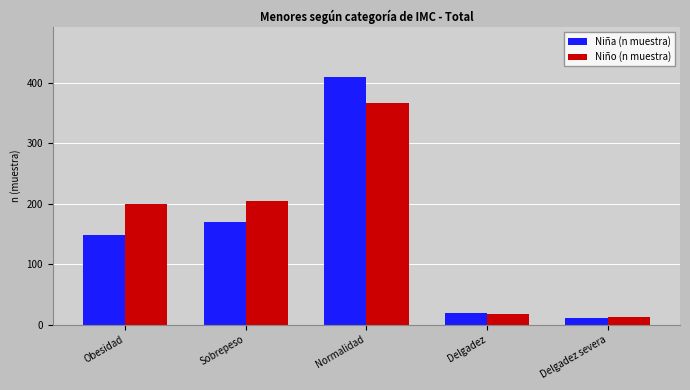

What is the greatest value displayed?

410